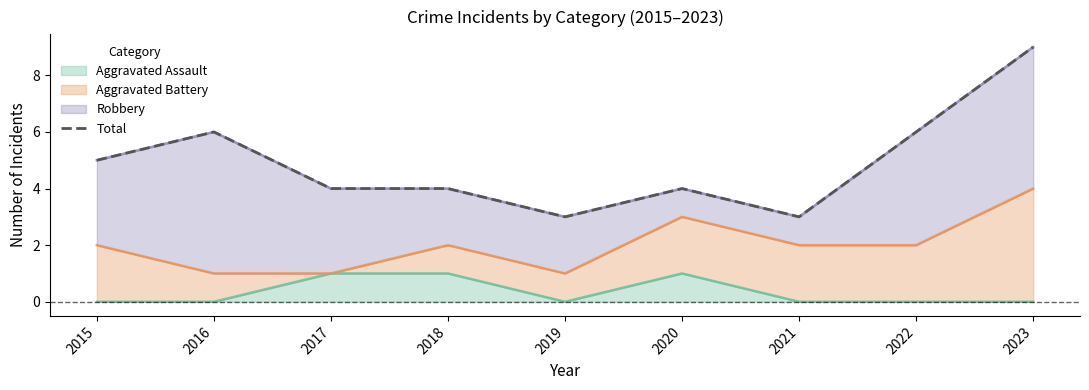

Reading left to right, extract all data points from this chart.

5	6	4	4	3	4	3	6	9